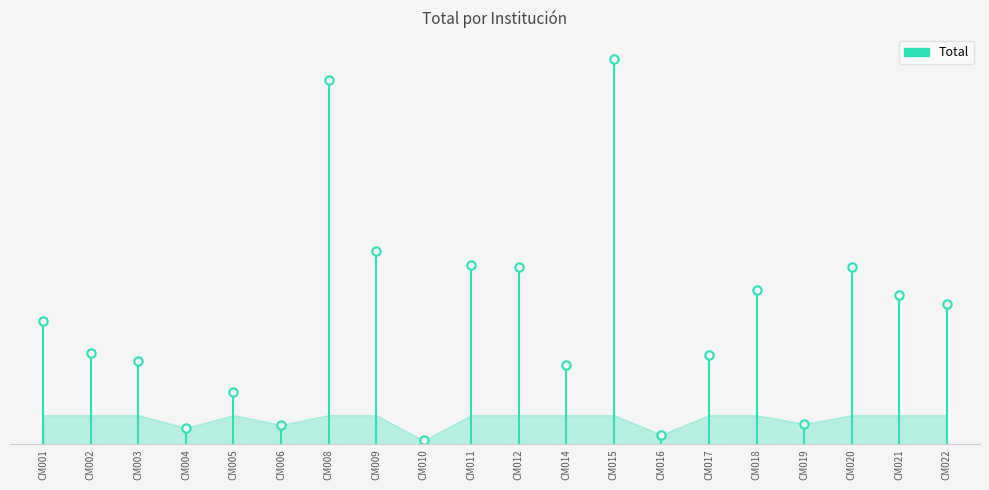

What is the difference between the values at CM002 and CM001?

127